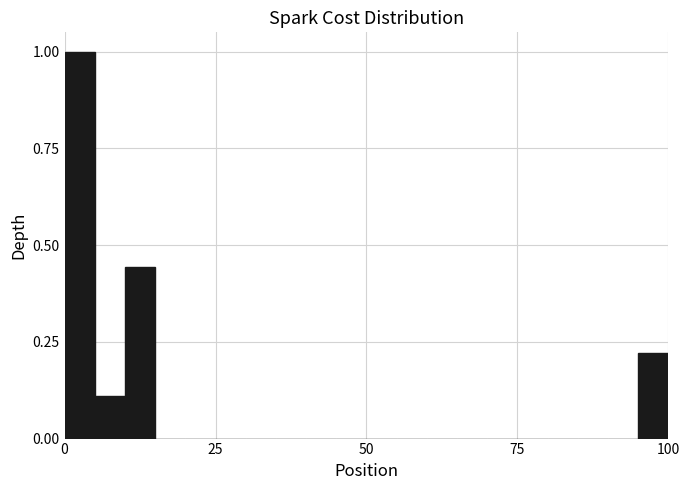

Around what value on the x-axis is the tallest bar? Give the approximate position of its centre, as read against the axis.

5